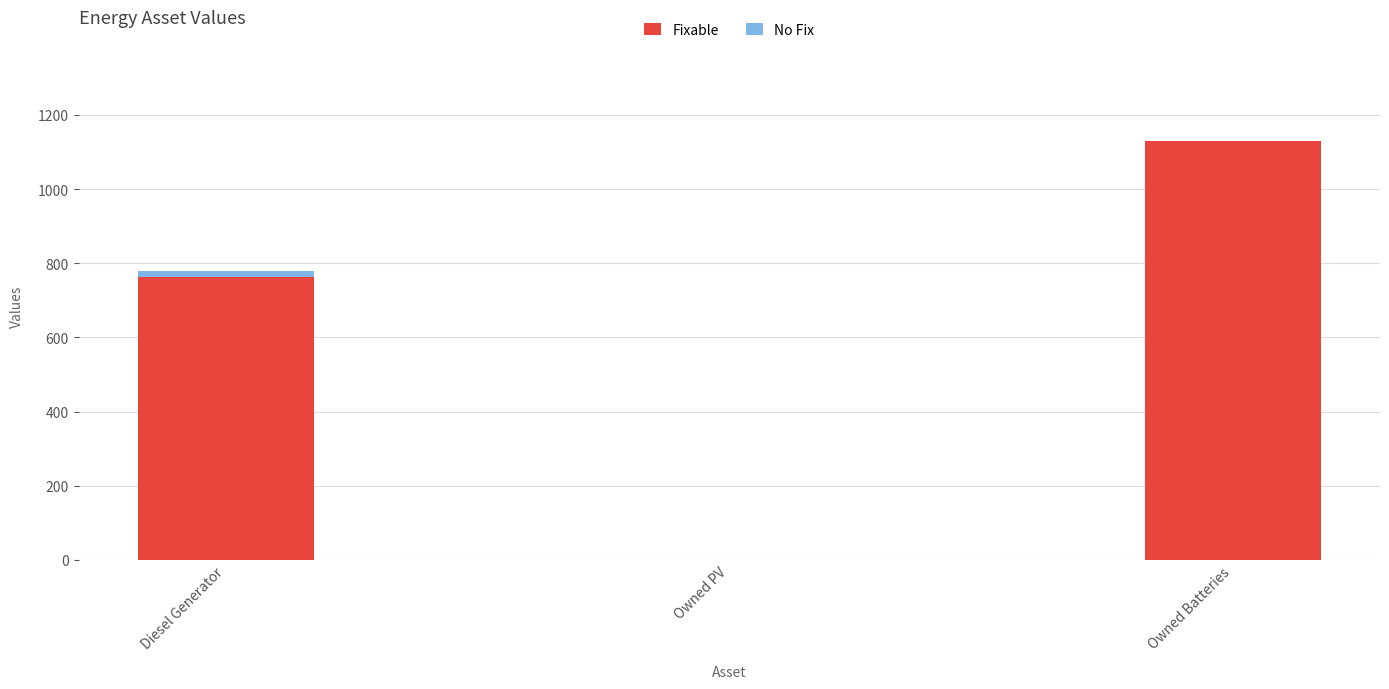

Is it true that Fixable equals -667.7 at Owned PV?

False